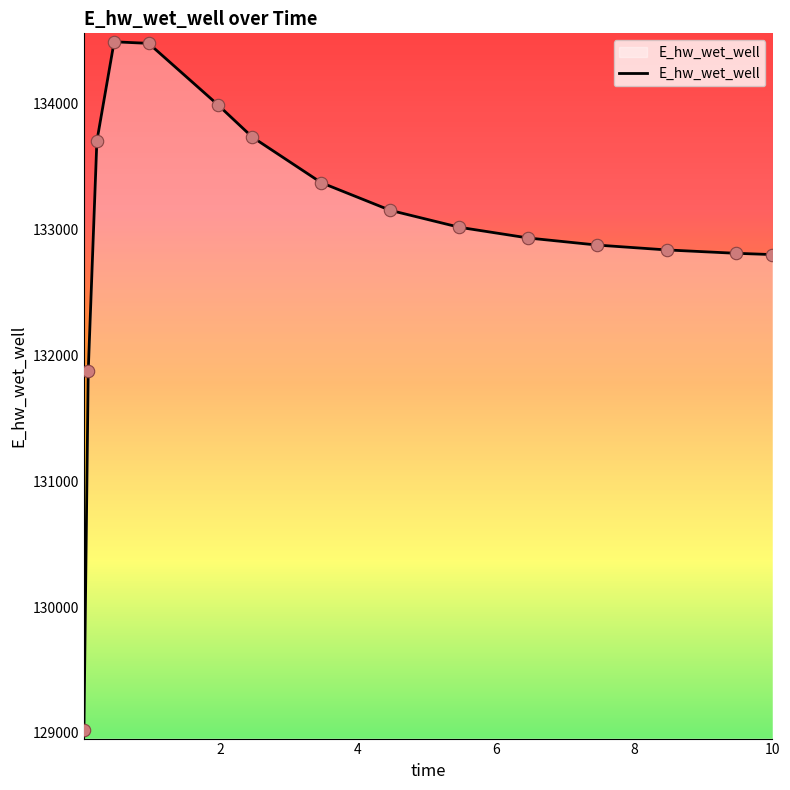

What is the maximum value shown in the chart?

134491.2